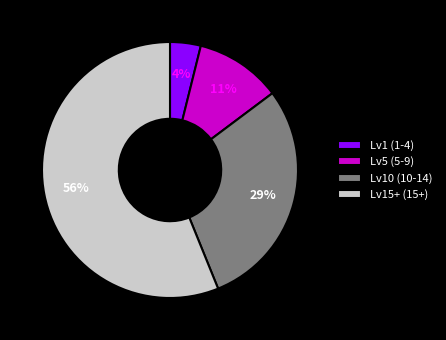

To the nearest percent, what is the difference between the Lv1 (1-4) and Lv10 (10-14) slice percentages?

25%